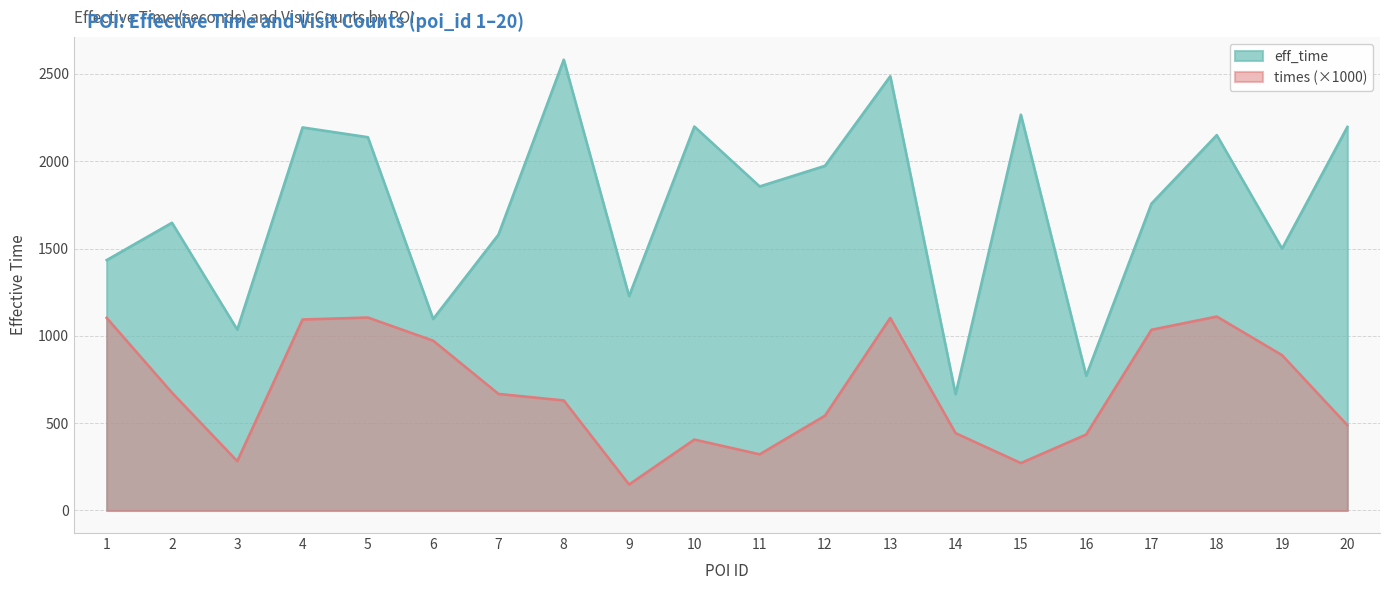

In eff_time, how many points are lower than both neighbors (excluding endpoints)?

7